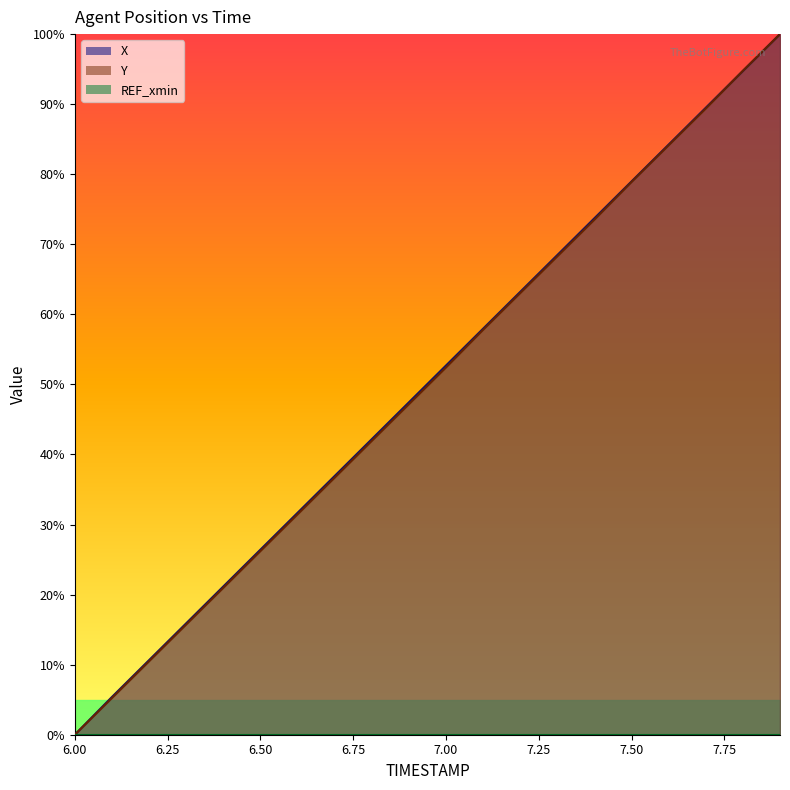

Rank the series at 6.8 from highest to lowest value.

X, Y